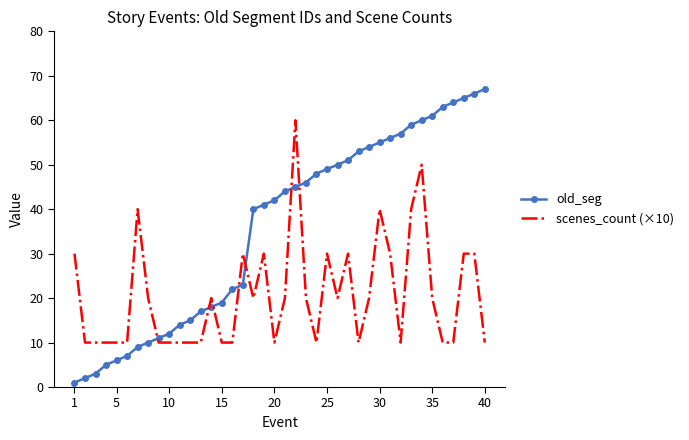

Which series has the largest total across all categories?

old_seg